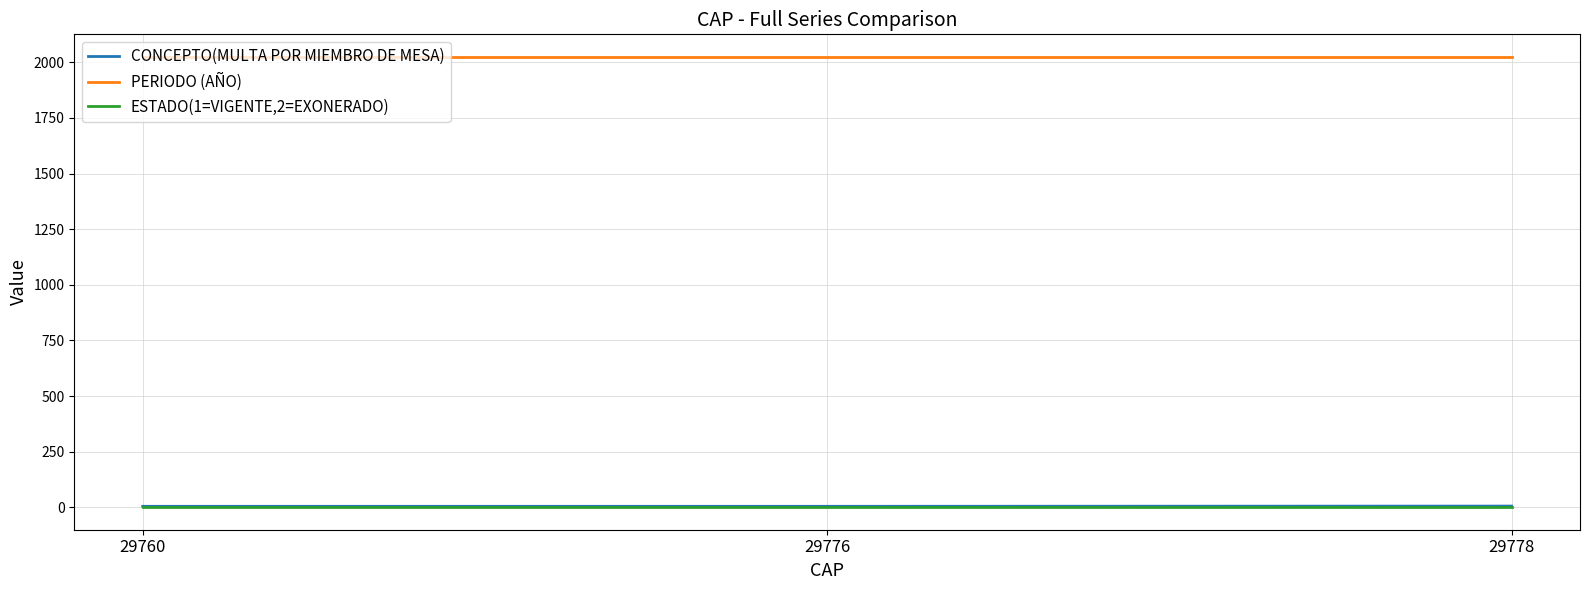

How many lines are shown in the chart?

3